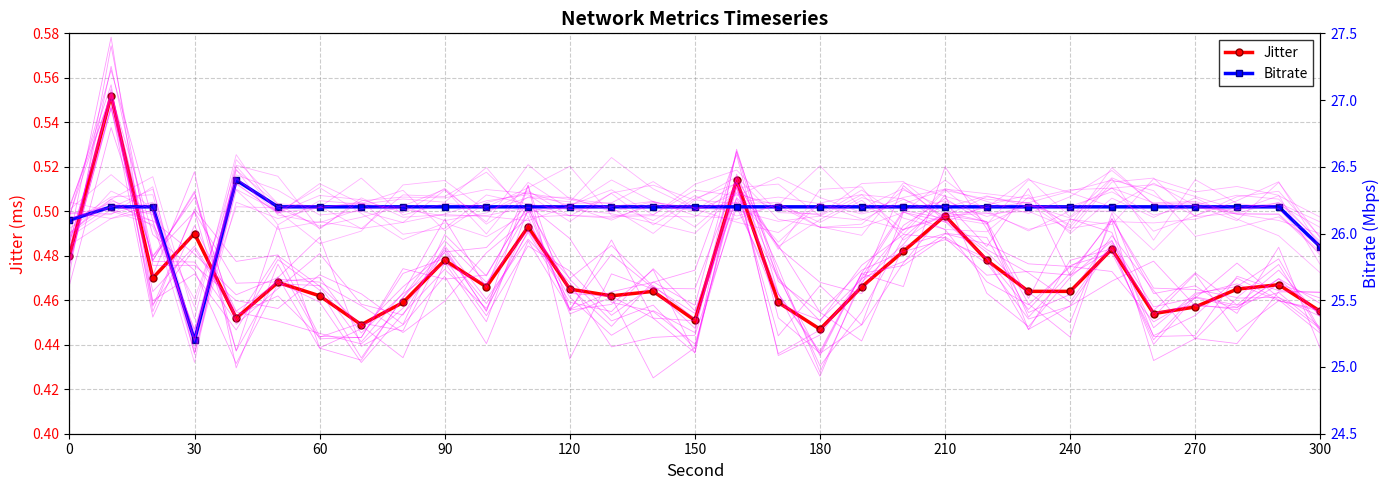

True or false: Jitter and Bitrate intersect in this chart.

False